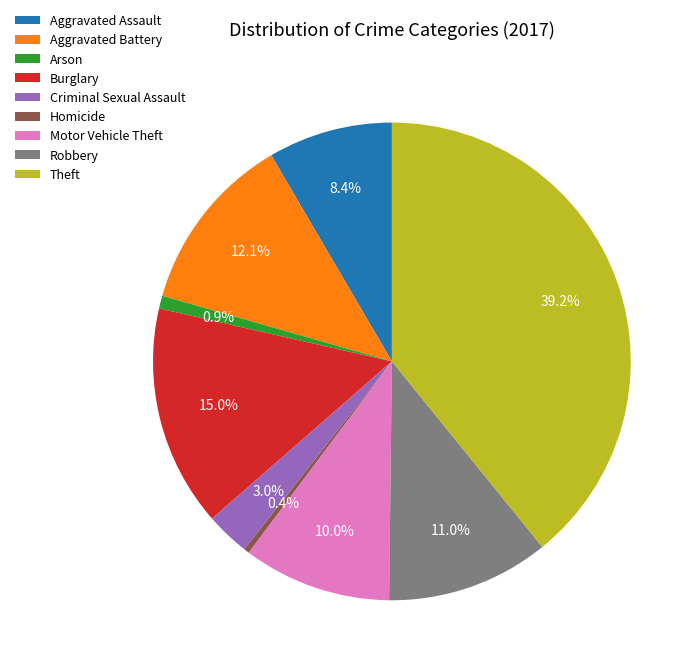

What is the total percentage of Arson and Motor Vehicle Theft?

10.9%